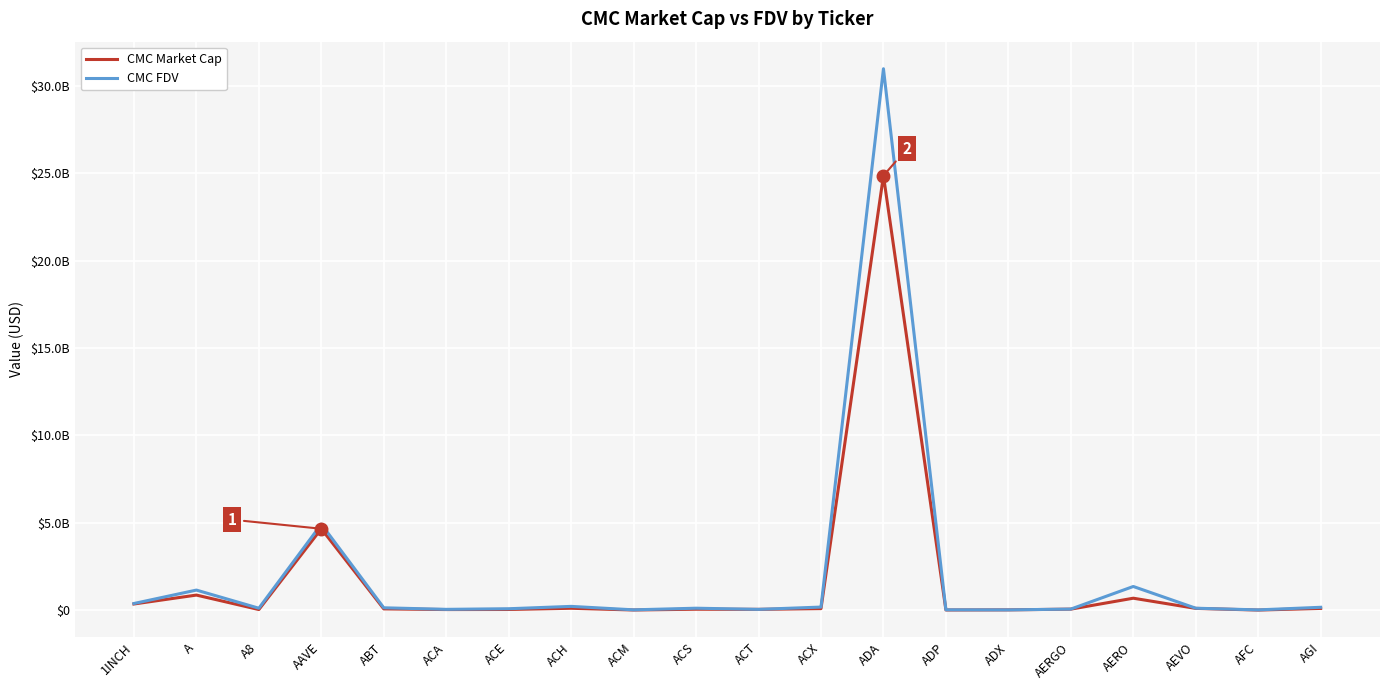

Does the chart display data point markers on the line(s)?

No